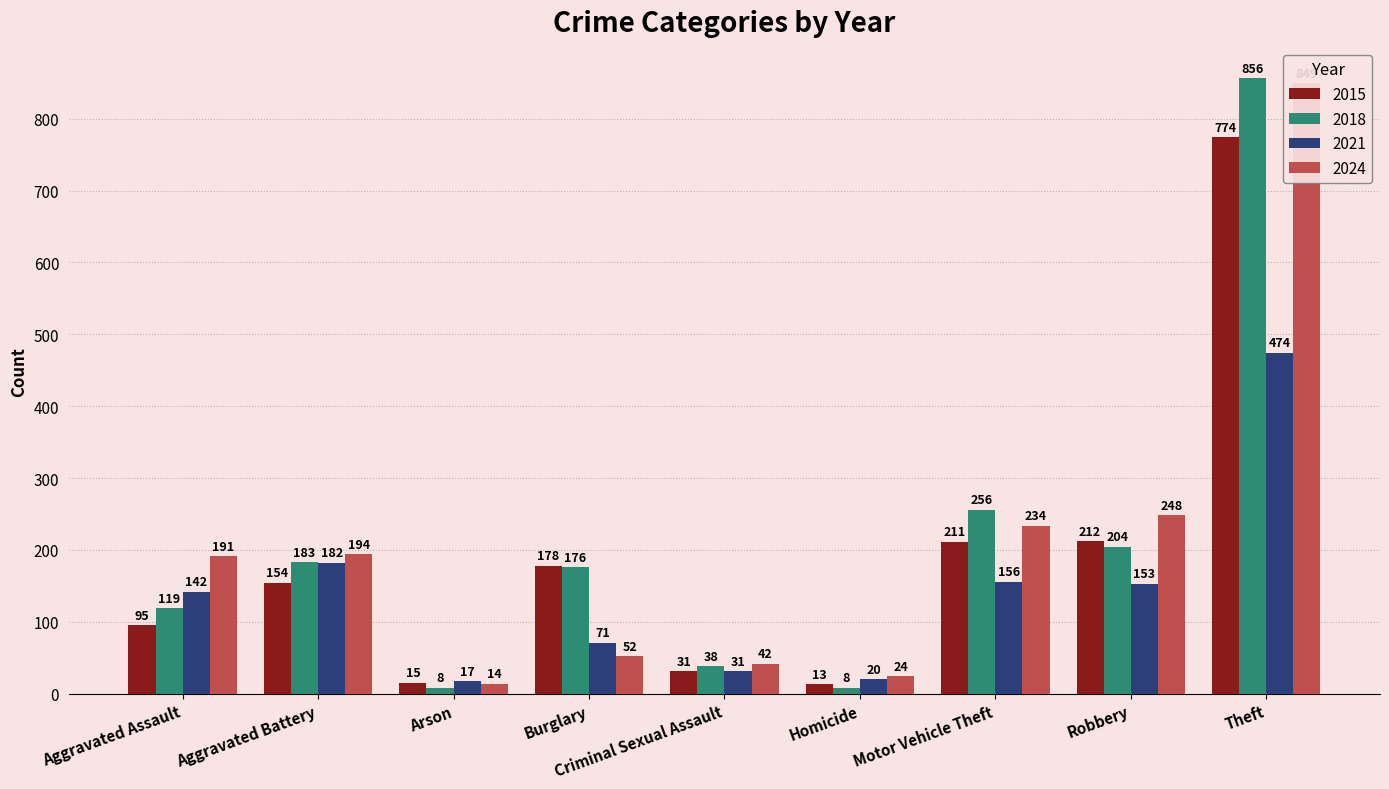

What is the smallest value displayed?

8